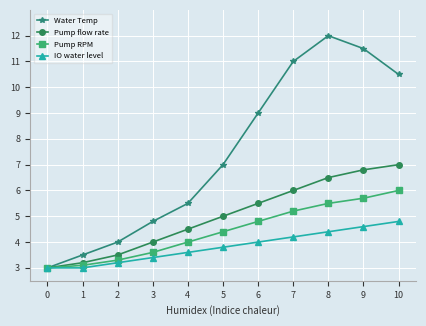

List the labels in order of Water Temp value, smallest first.

0, 1, 2, 3, 4, 5, 6, 10, 7, 9, 8